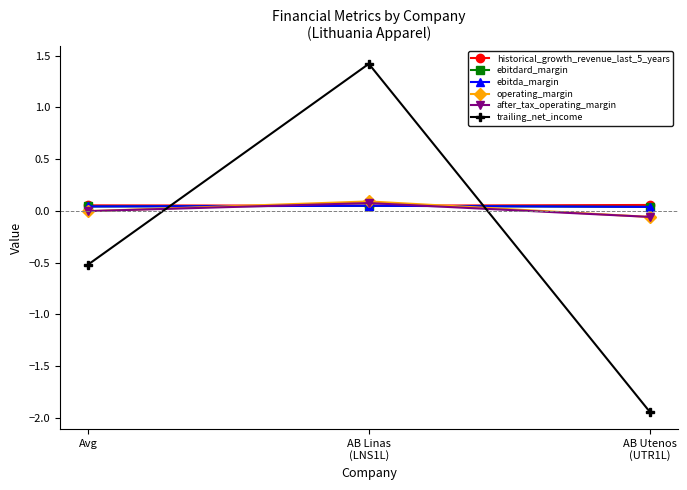

Is this an area chart (filled region under the line)?

No